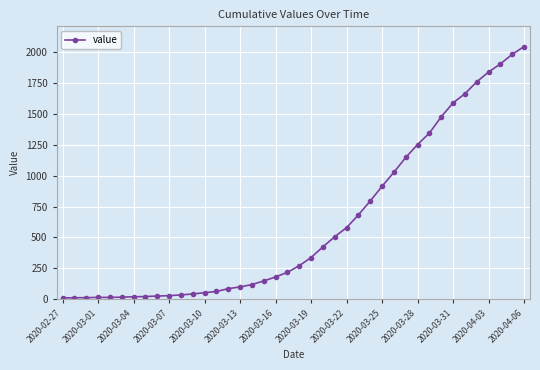

Does the chart have visible grid lines?

Yes